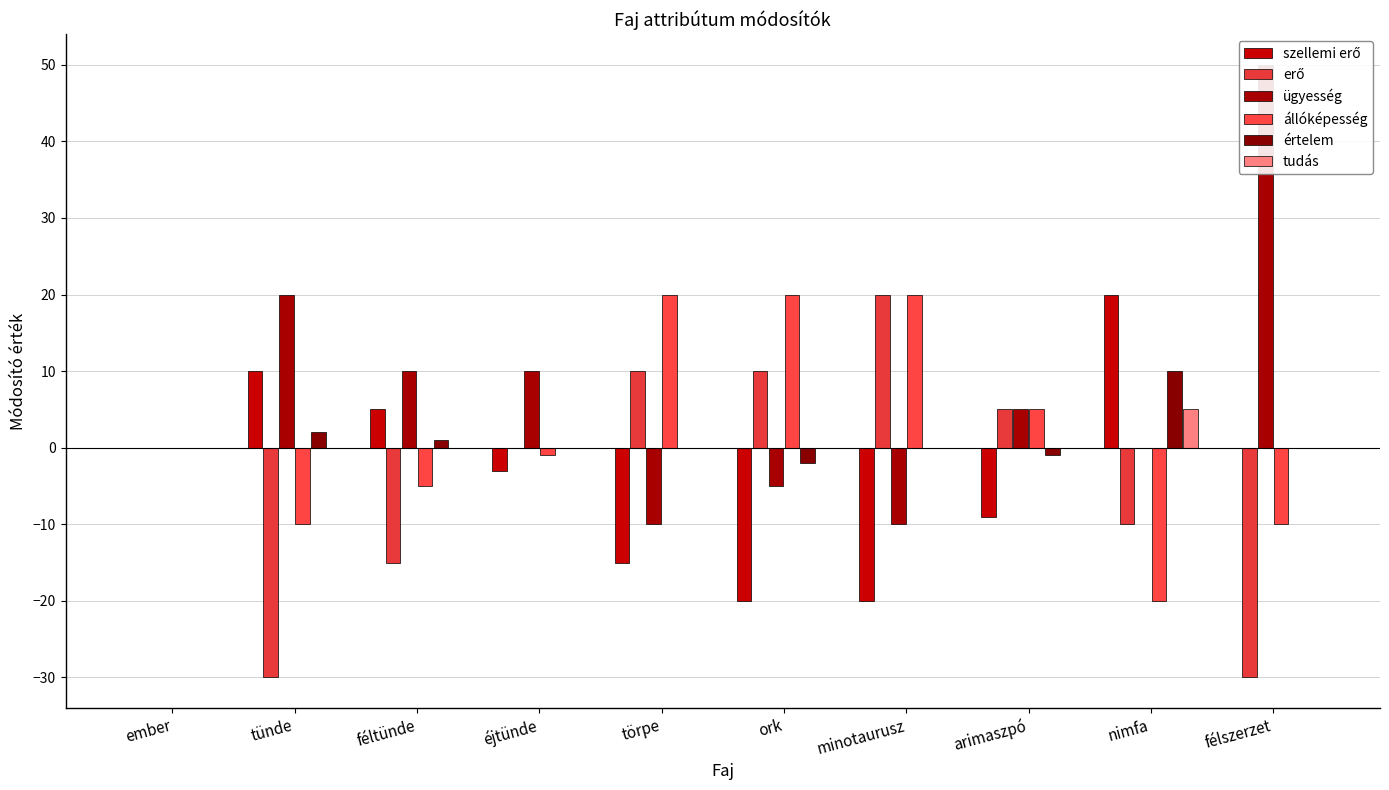

Is it true that erő equals 4 at ork?

False